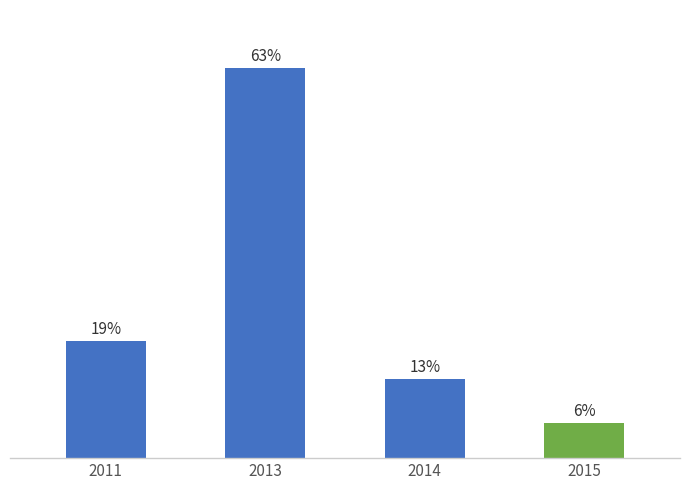

Is it true that the value at 2011 is 18.9?

True